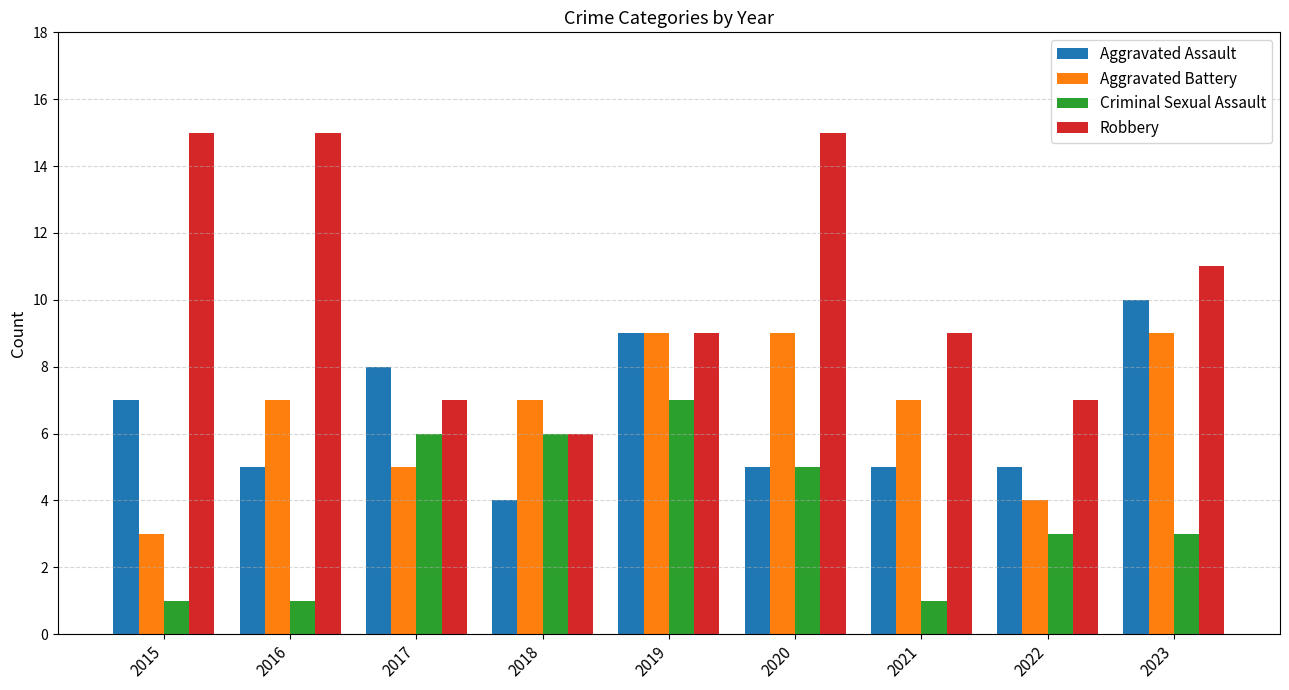

Rank the series at 2021 from highest to lowest value.

Robbery, Aggravated Battery, Aggravated Assault, Criminal Sexual Assault